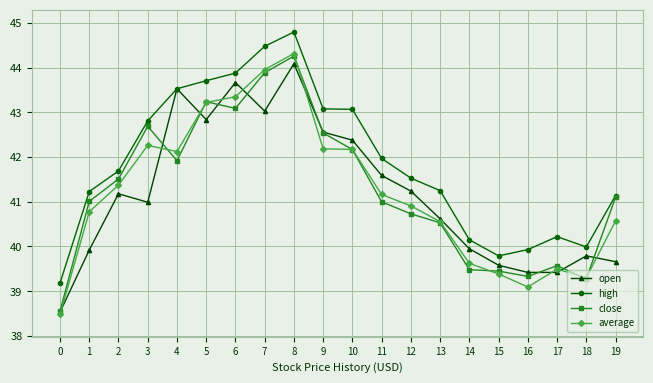

Is it true that open equals 39.4 at 17?

True